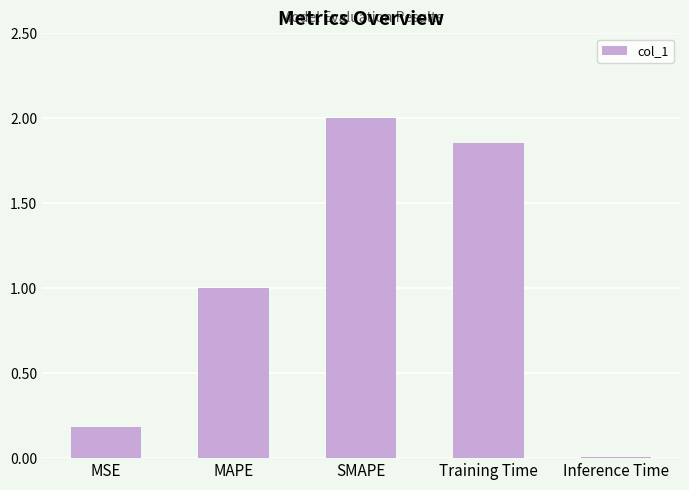

What is the ratio of the value at MAPE to the value at SMAPE?

0.5